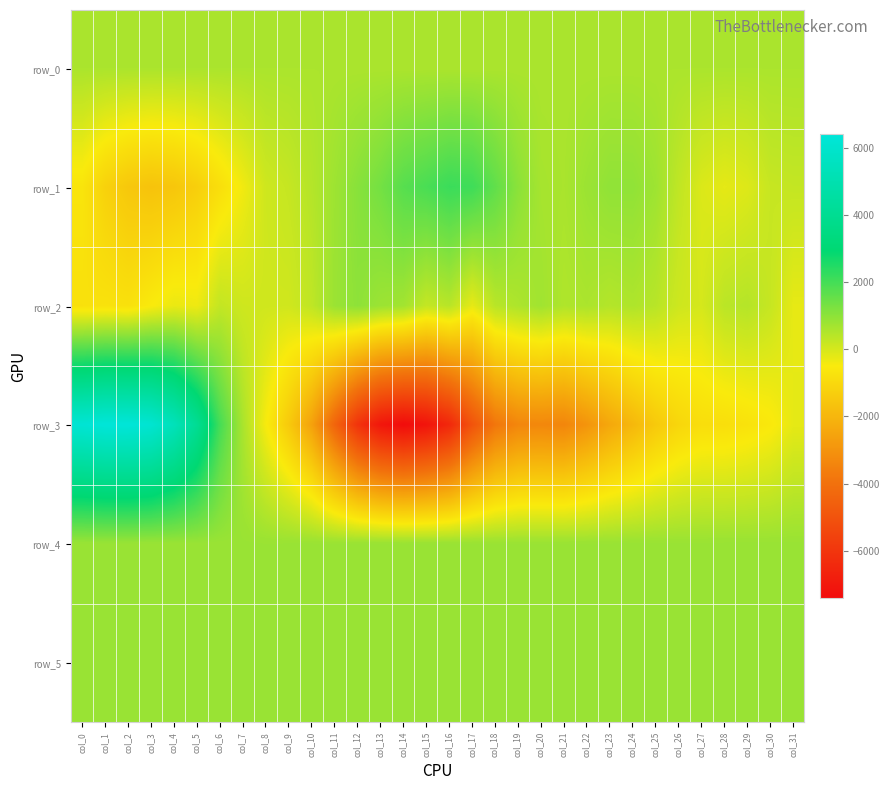

What is the difference between the row_5 values at col_25 and col_21?

4.0